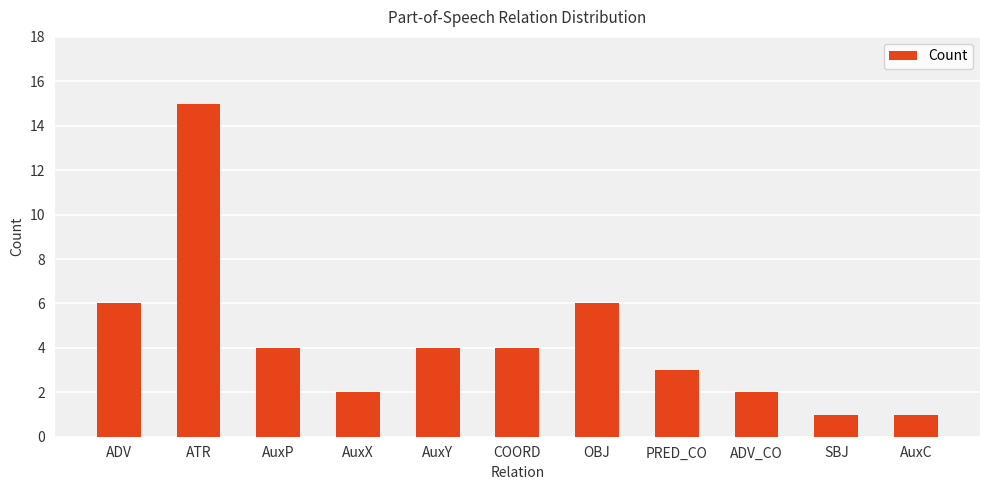

What is the label of the 1st bar from the left?

ADV